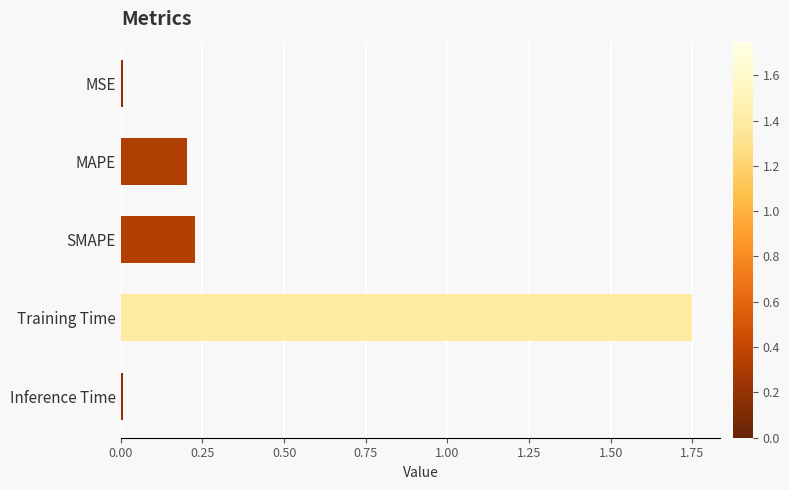

Are the bars grouped side by side (vs. stacked)?

No